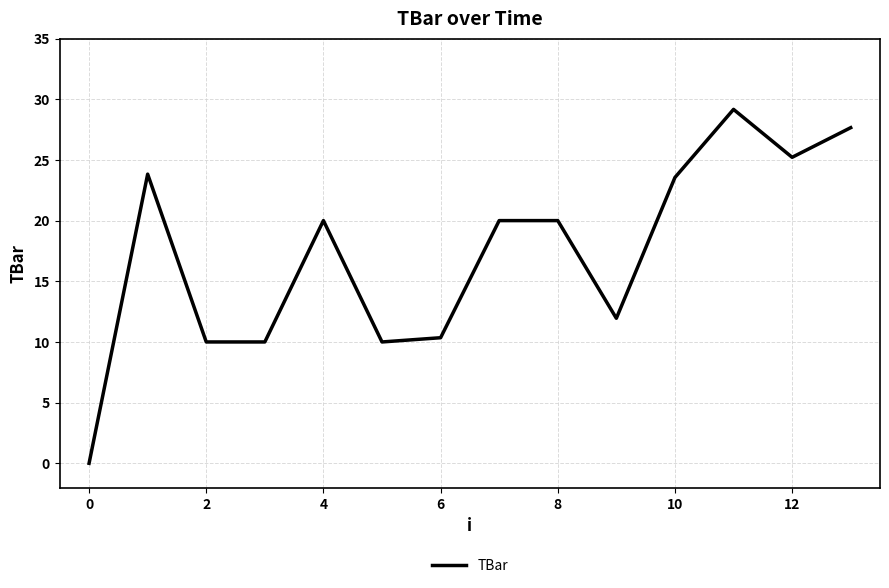

What is the difference between the maximum and minimum values?

29.2